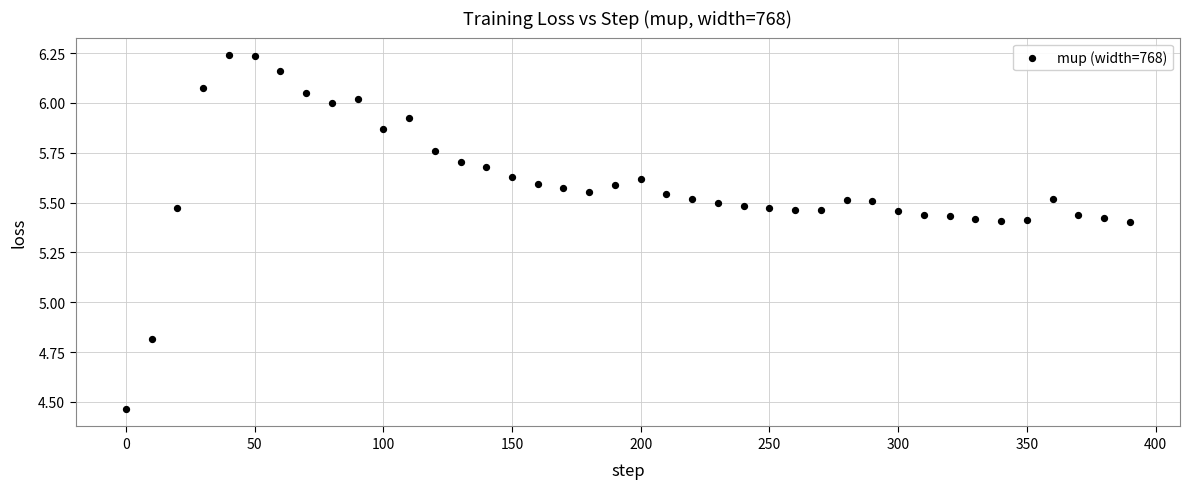

What Y value in the scatter plot is closest to 5?

4.8